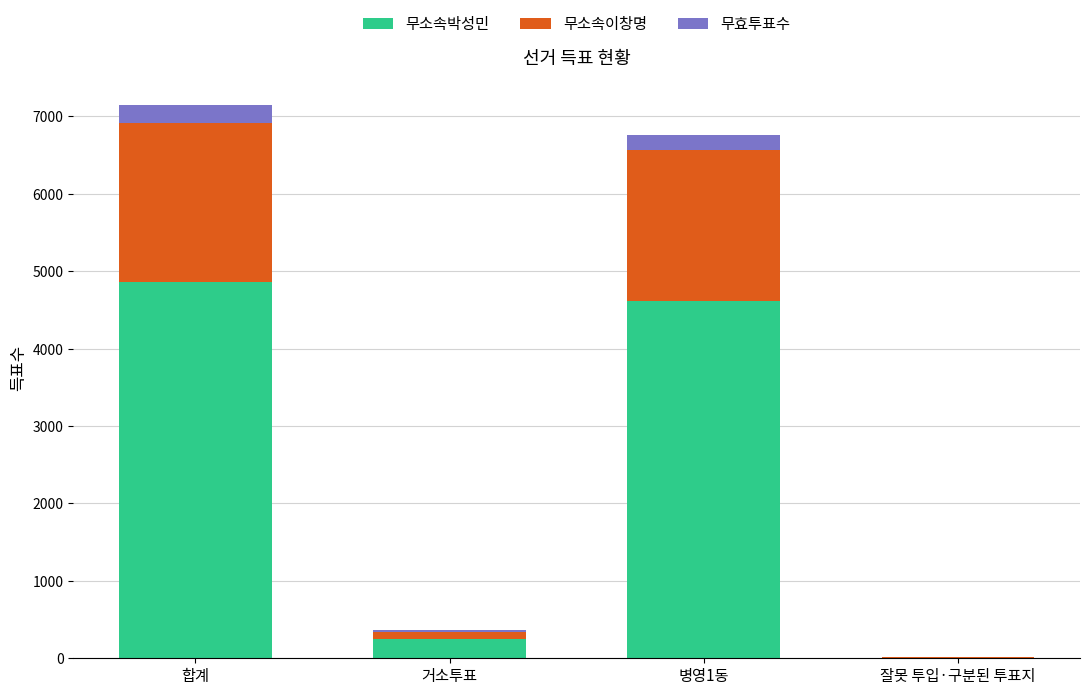

Where is 무소속박성민 nearest to the value 2434?

병영1동